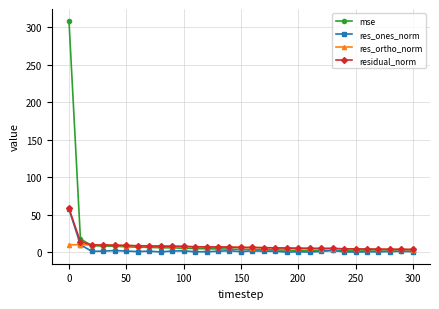

How many lines are shown in the chart?

4